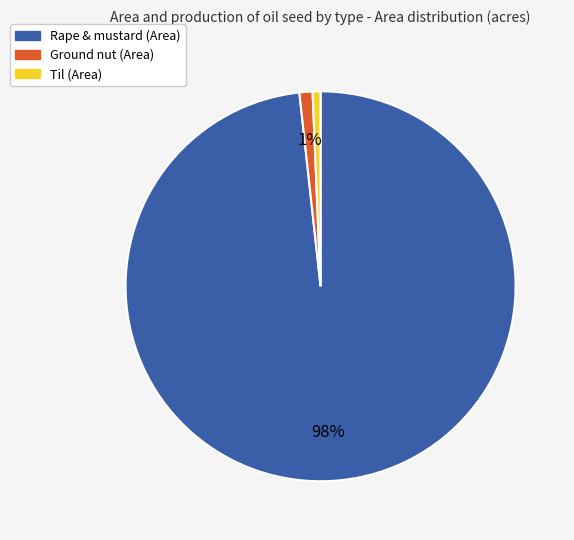

Does Til (Area) account for over 50% of the chart?

No